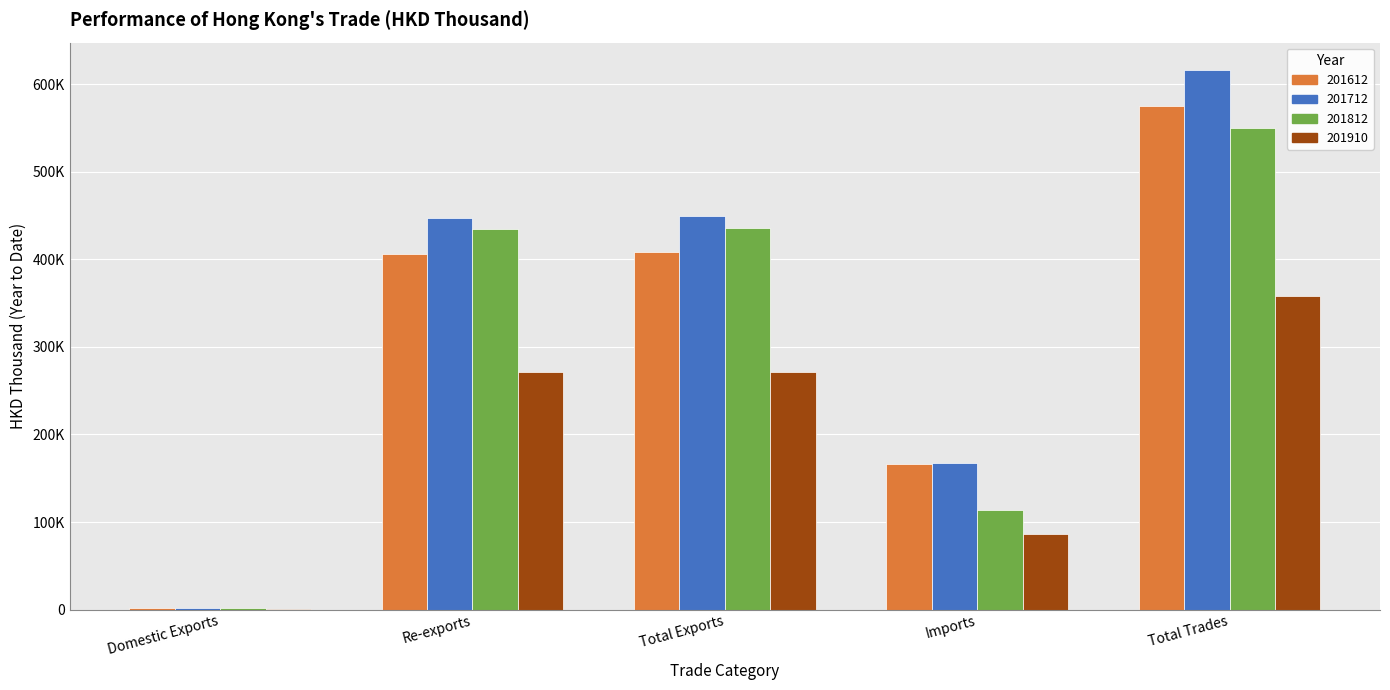

What is the difference between the second highest and second lowest values in the 201712 series?

281391.7